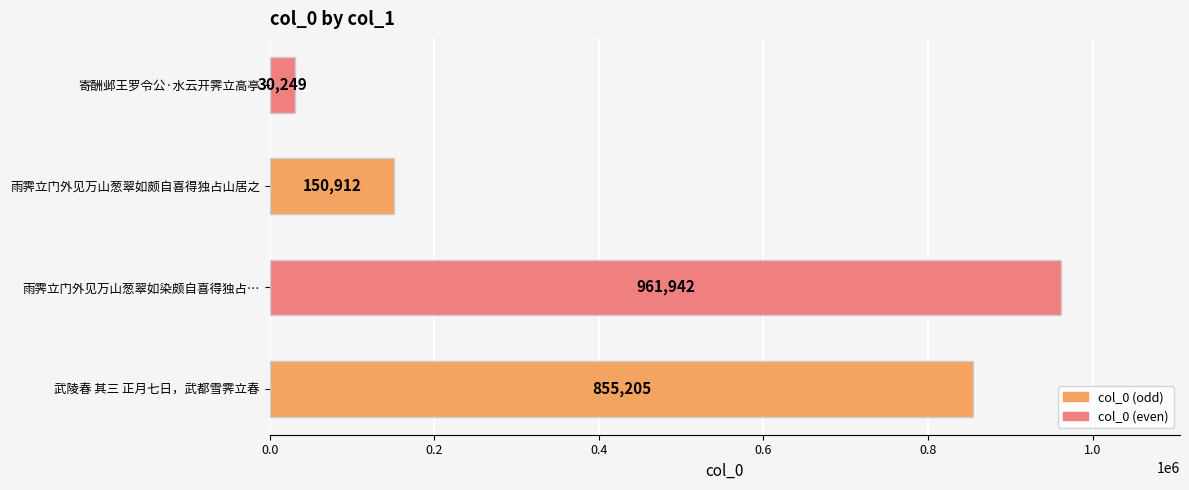

What is the smallest value displayed?

30249